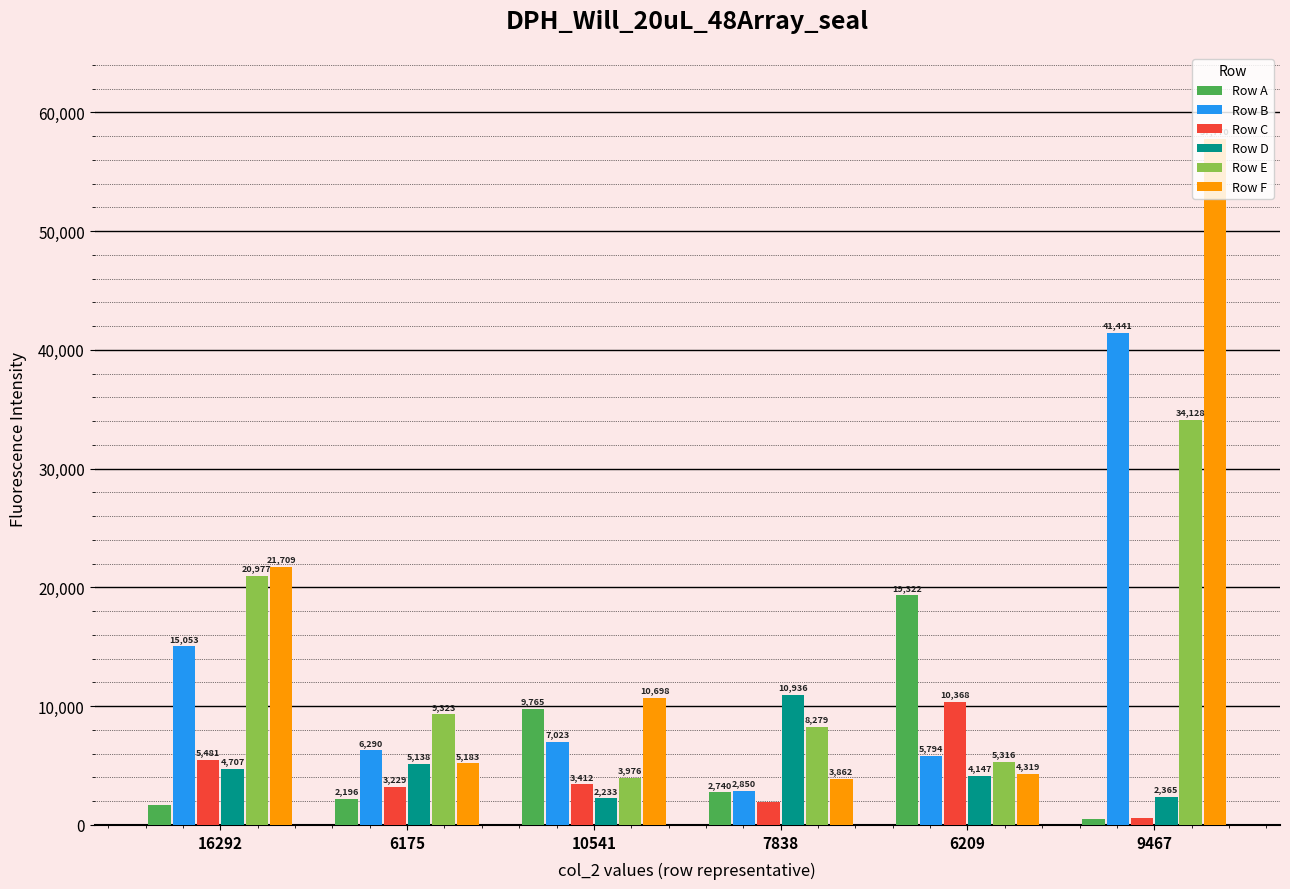

What is the value of the Row E bar at the 1st from the left?

20977